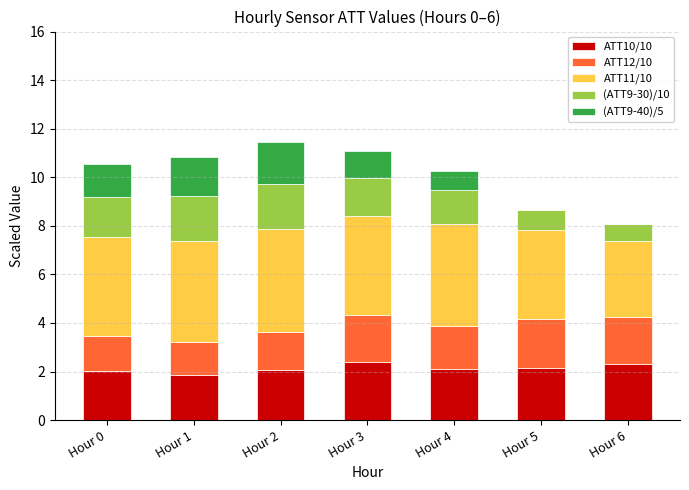

What is the sum of the ATT10/10 values at Hour 1 and Hour 6?

4.2